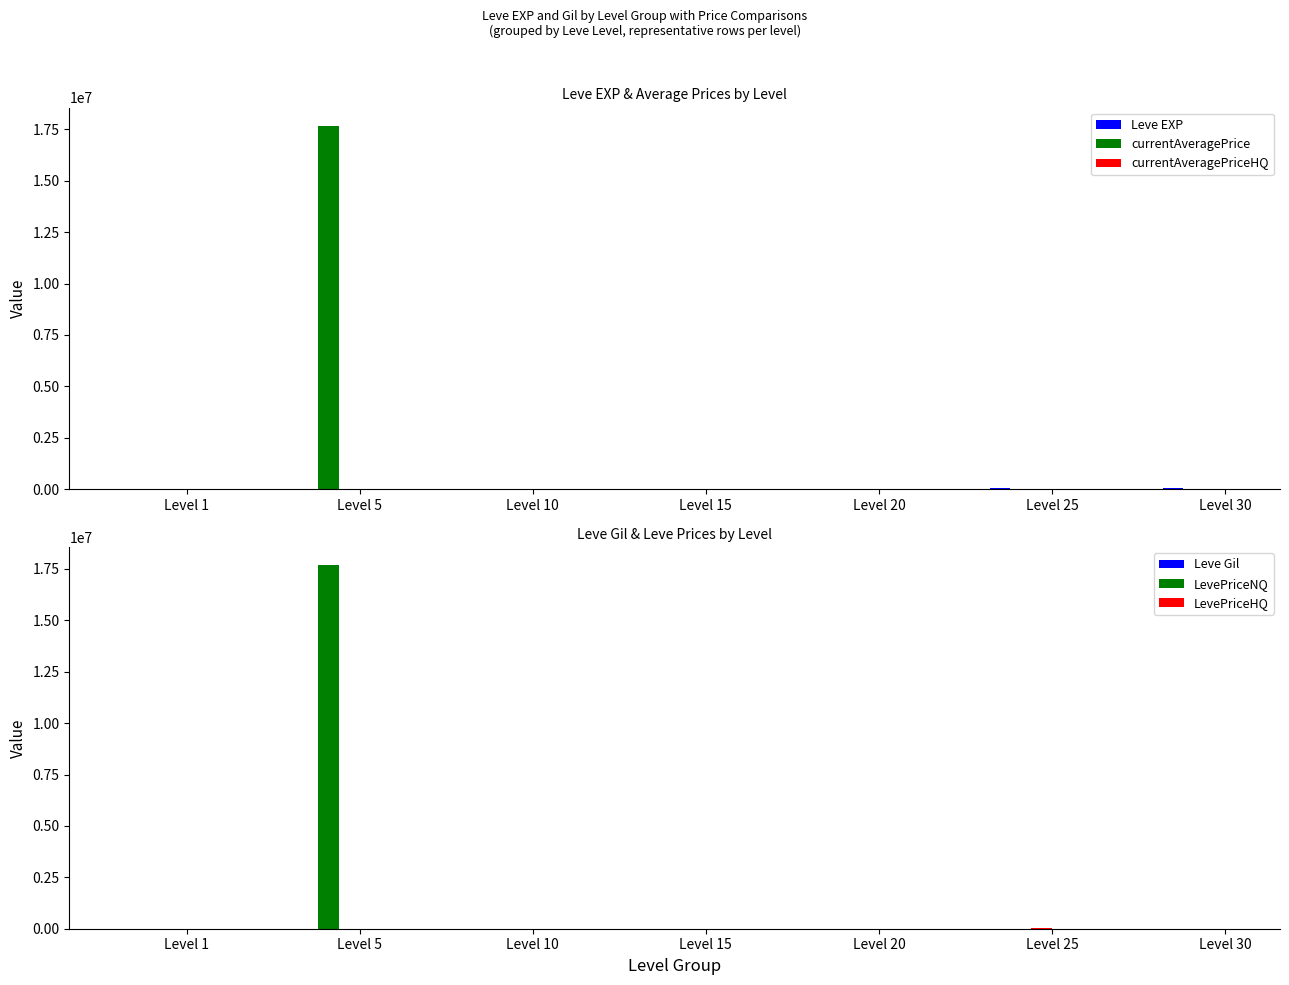

Reading left to right, list all the values displayed in this chart.

Leve EXP: Level 1=630.0	Level 5=3600.0	Level 10=9990.0	Level 15=24790.0	Level 20=21600.0	Level 25=36390.0	Level 30=67730.0
currentAveragePrice: Level 1=68.2	Level 5=17670000.0	Level 10=0.0	Level 15=5400.0	Level 20=500.0	Level 25=5017.0	Level 30=0.0
currentAveragePriceHQ: Level 1=20.0	Level 5=9999.0	Level 10=0.0	Level 15=10000.0	Level 20=0.0	Level 25=30000.0	Level 30=0.0
Leve Gil: Level 1=113.0	Level 5=139.0	Level 10=293.0	Level 15=529.0	Level 20=290.0	Level 25=485.0	Level 30=463.0
LevePriceNQ: Level 1=80.2	Level 5=17670000.0	Level 10=0.0	Level 15=800.0	Level 20=500.0	Level 25=5017.0	Level 30=0.0
LevePriceHQ: Level 1=20.0	Level 5=9999.0	Level 10=0.0	Level 15=10000.0	Level 20=0.0	Level 25=30000.0	Level 30=0.0